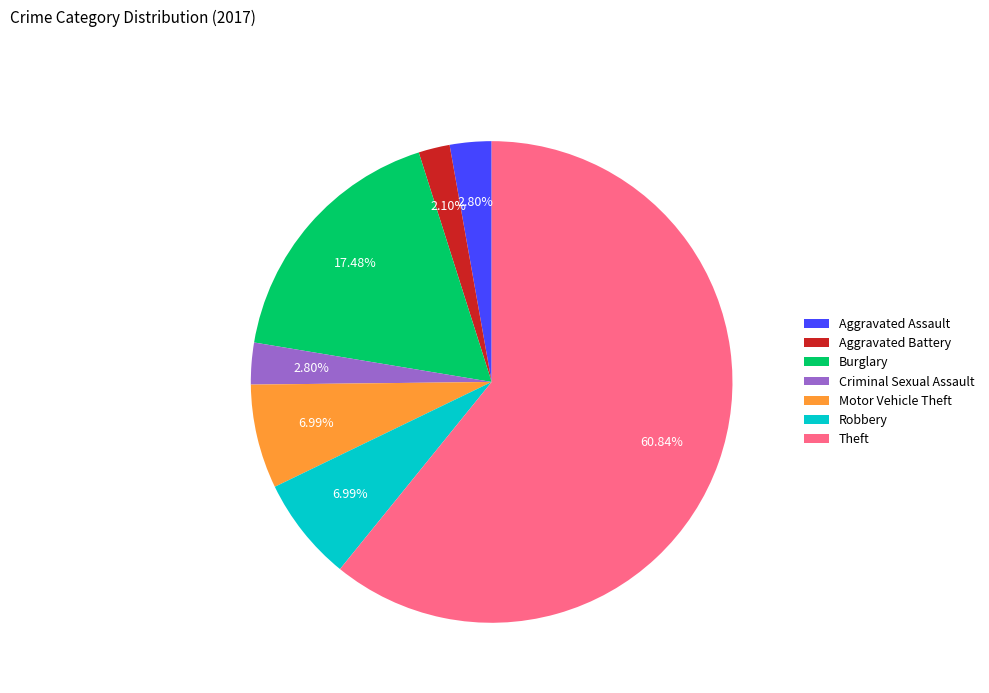

Is the sum of Aggravated Assault and Theft greater than half?

Yes